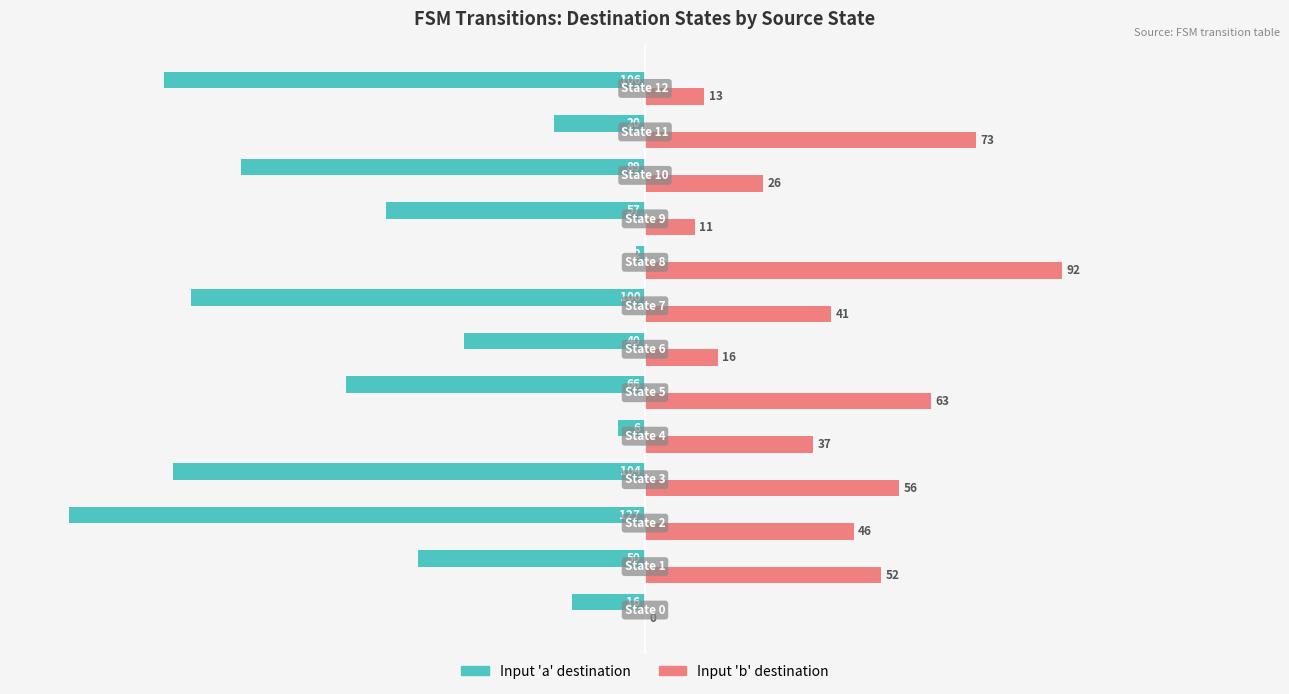

What is the maximum value shown in the chart?

92